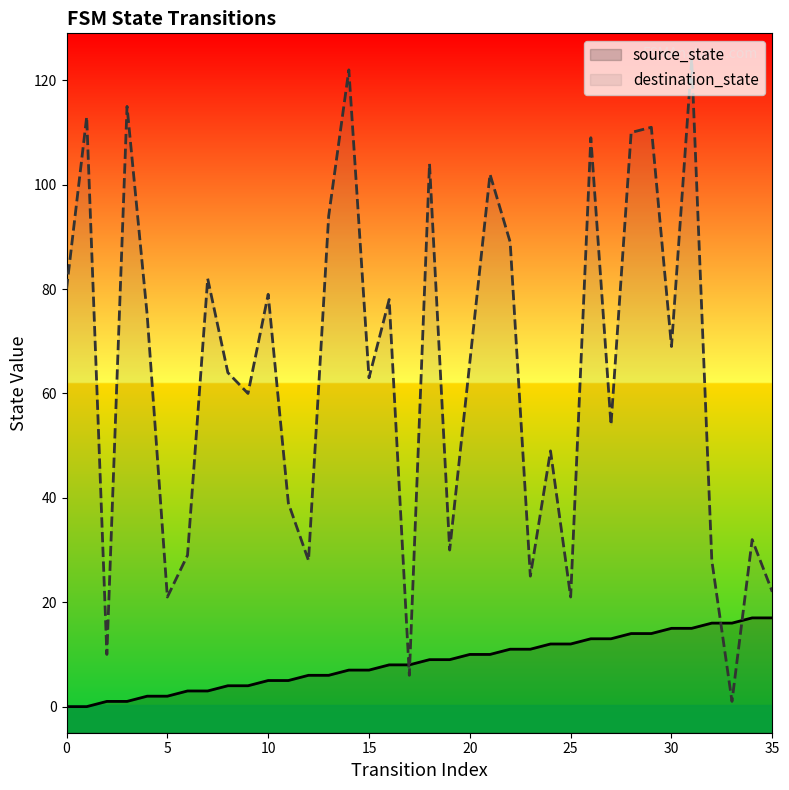

Which series has the widest spread of values?

destination_state